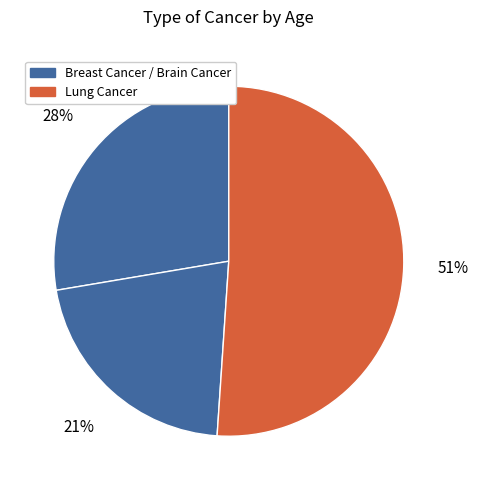

How many slices are in this pie chart?

3